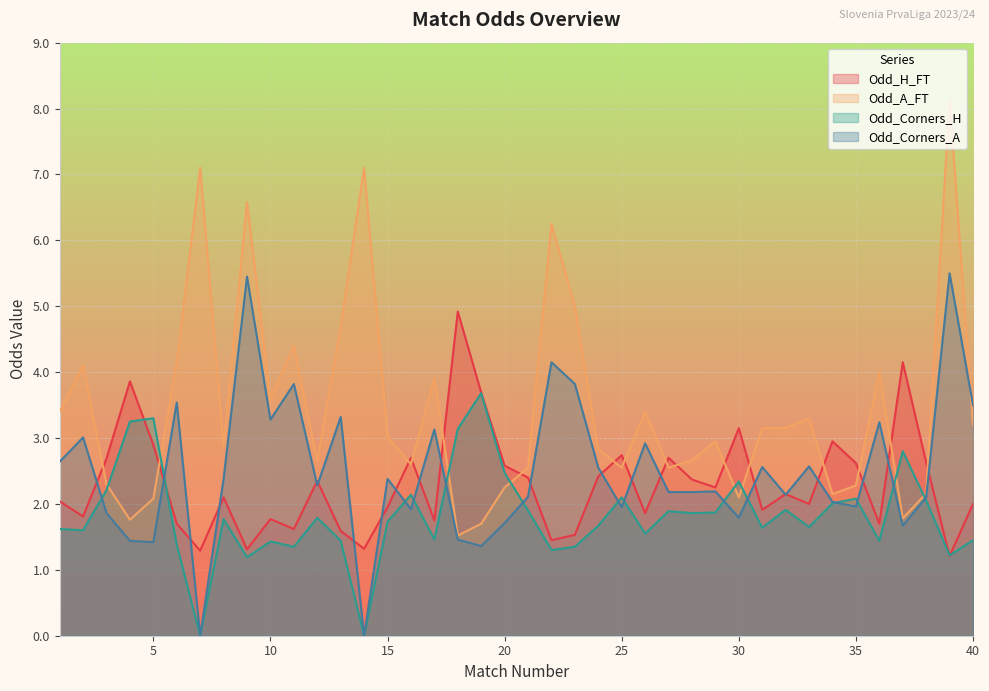

Rank the categories by Odd_Corners_A value from lowest to highest.

7, 14, 19, 5, 4, 18, 37, 20, 30, 3, 16, 25, 35, 34, 38, 21, 32, 27, 28, 29, 12, 8, 15, 24, 31, 33, 1, 26, 2, 17, 36, 10, 13, 40, 6, 11, 23, 22, 9, 39